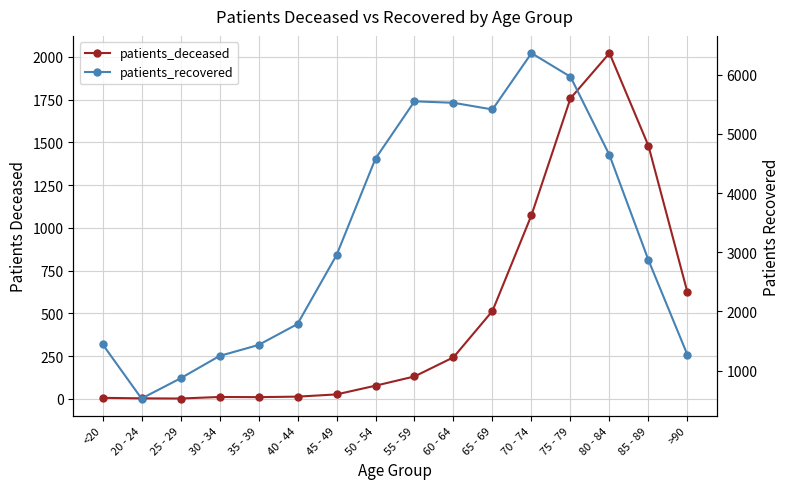

What is the total value across all series at 40 - 44?

1800